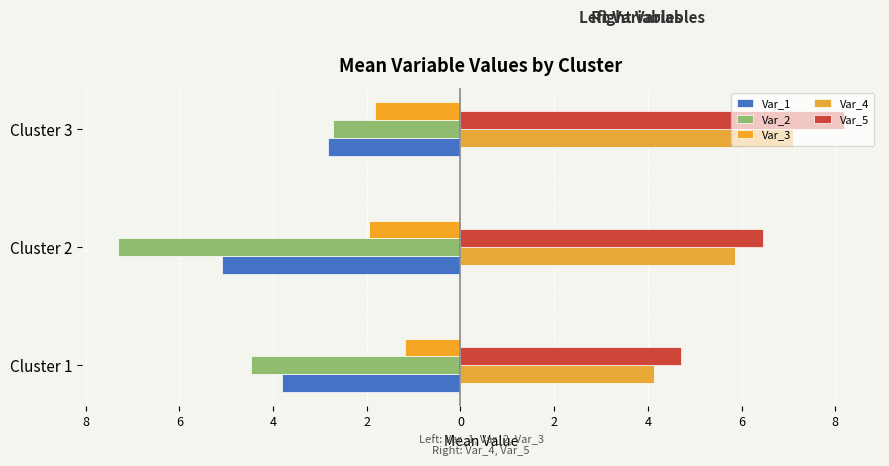

Reading right to left, transcribe all the data shown in this chart.

Var_1: -2.8	-5.1	-3.8
Var_2: -2.7	-7.3	-4.5
Var_3: -1.8	-1.9	-1.2
Var_4: 7.1	5.8	4.1
Var_5: 8.2	6.5	4.7